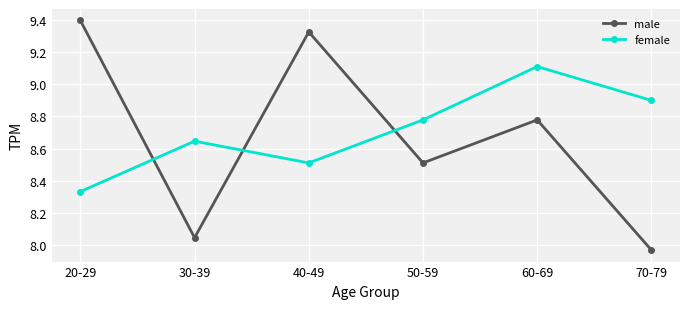

What are all the series names shown in the legend?

male, female